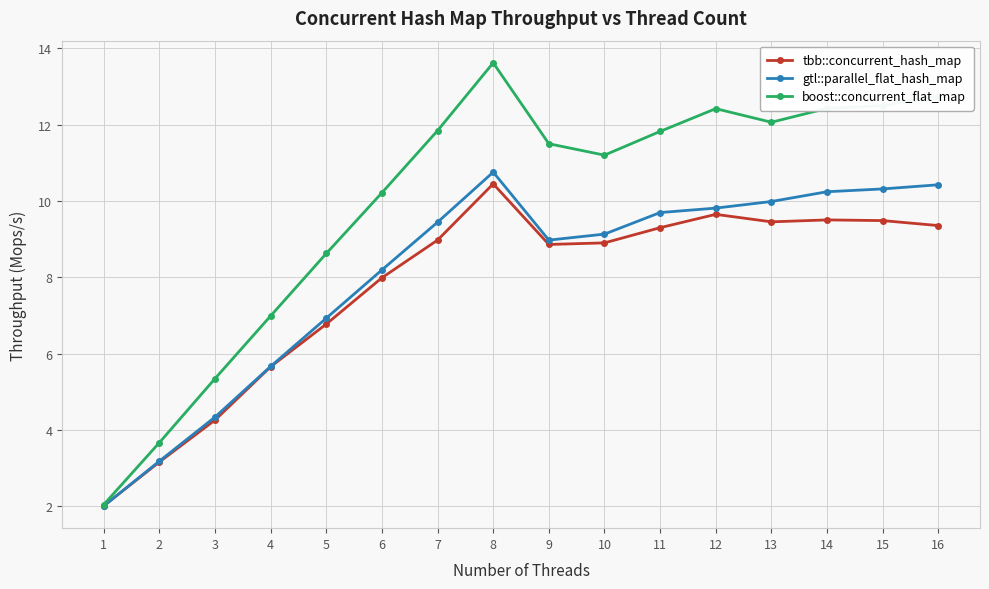

Rank the series by their maximum value, from lowest to highest.

tbb::concurrent_hash_map, gtl::parallel_flat_hash_map, boost::concurrent_flat_map